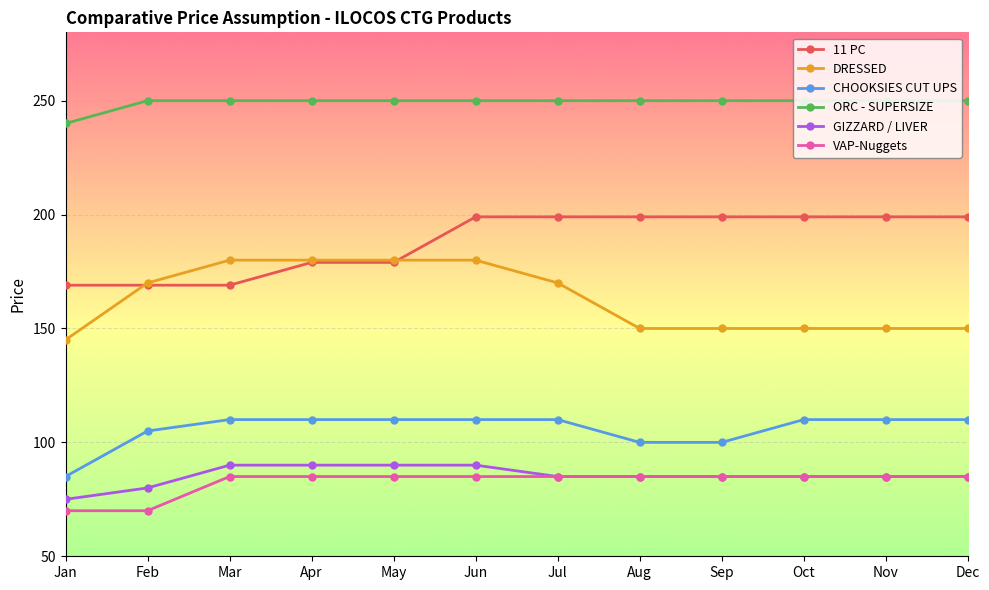

What is the average value of the GIZZARD / LIVER series?

85